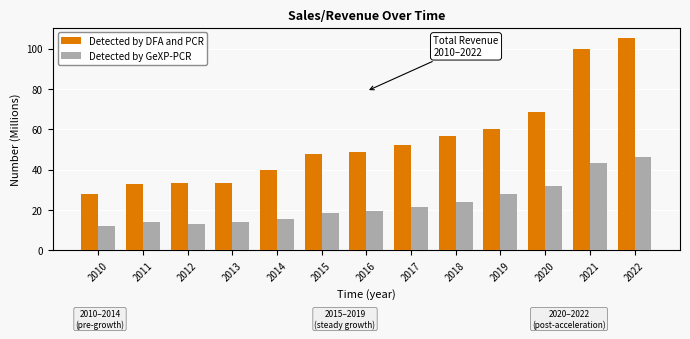

What is the difference between the second highest and minimum values in the Detected by GeXP-PCR series?

31.1